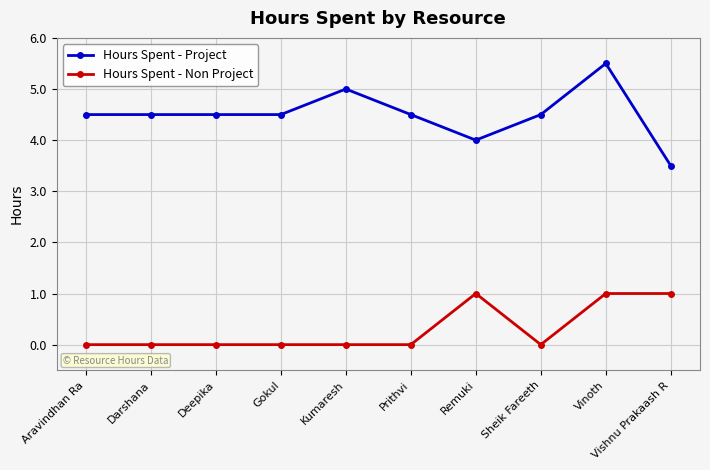

What is the label of the 3rd point from the right?

Sheik Fareeth